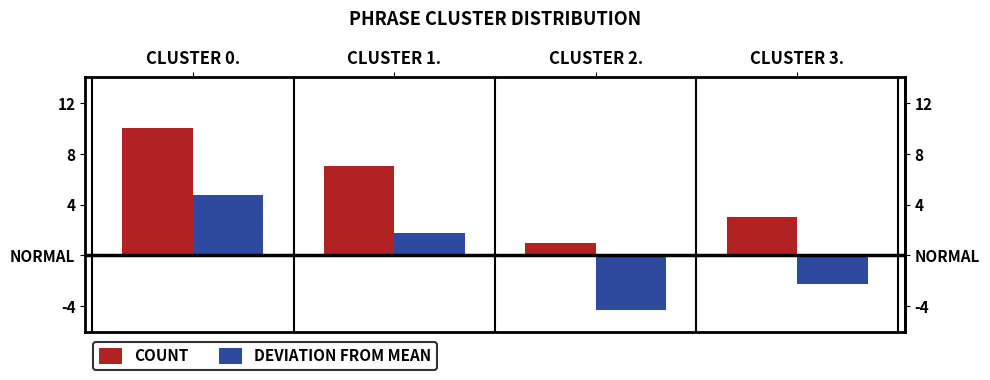

How many bars are there in each group?

2